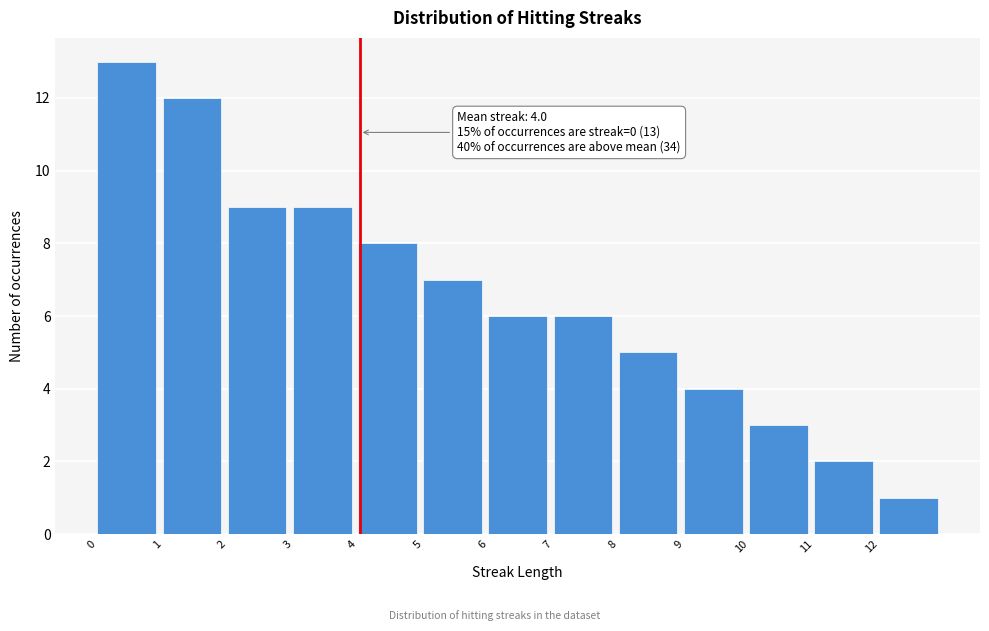

Which range on the x-axis has the tallest bar?

0 to 1